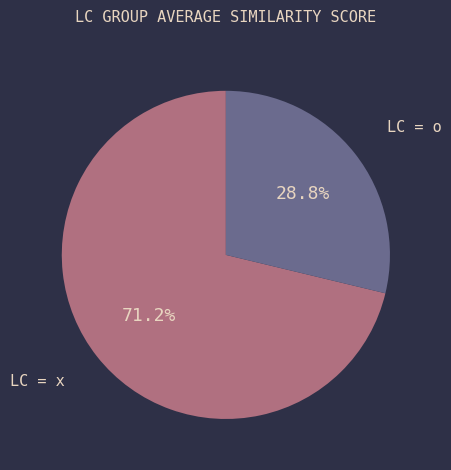

Rank the categories by value from lowest to highest.

LC = o, LC = x